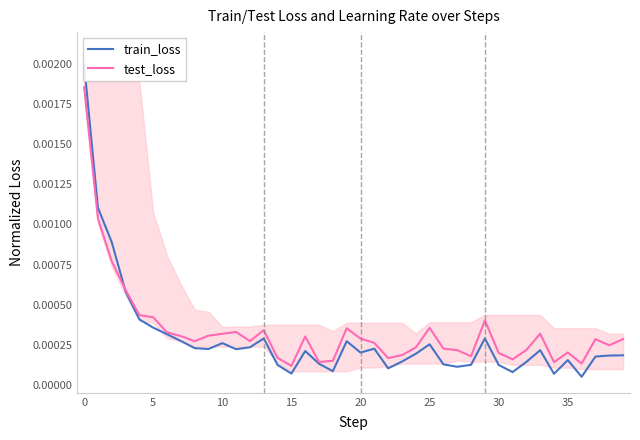

In test_loss, how many points are lower than both neighbors (excluding endpoints)?

10